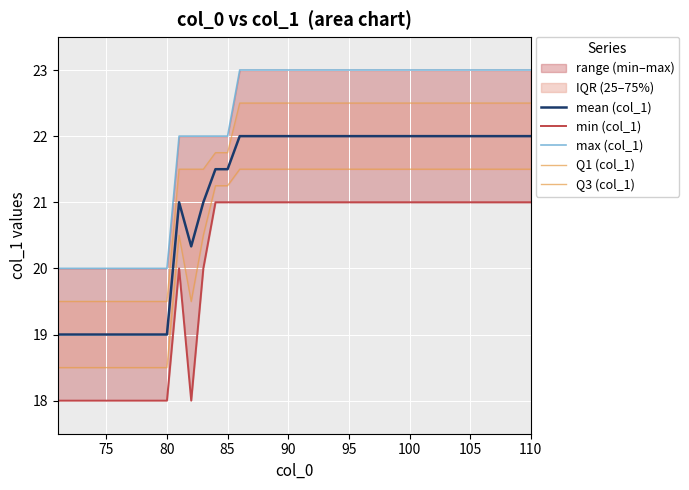

True or false: Q1 (col_1) and min (col_1) cross at least once.

False